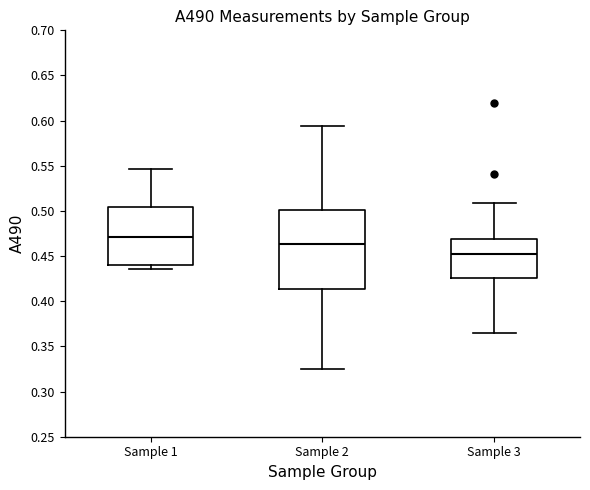

Which box's median line is the lowest?

Sample 3